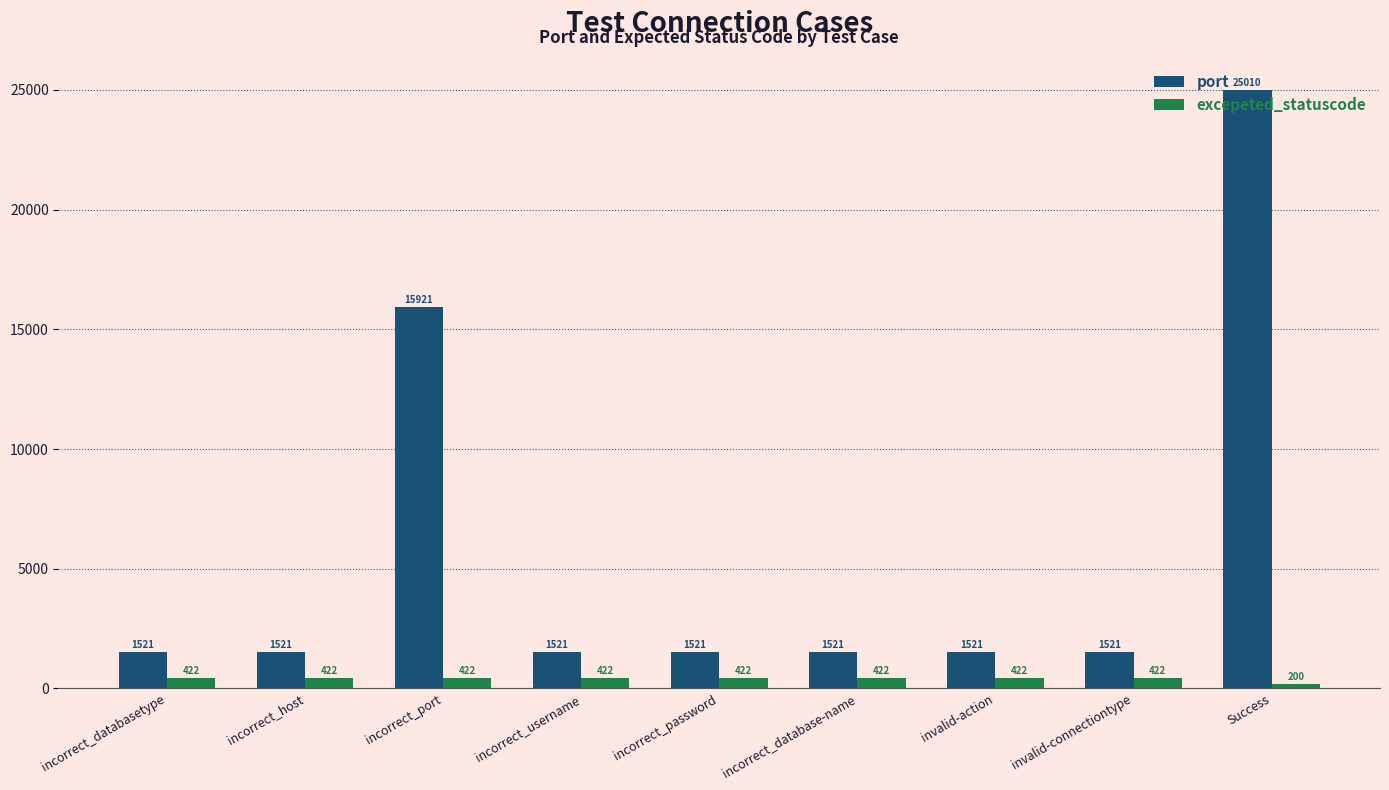

Where is port nearest to the value 13265?

incorrect_port